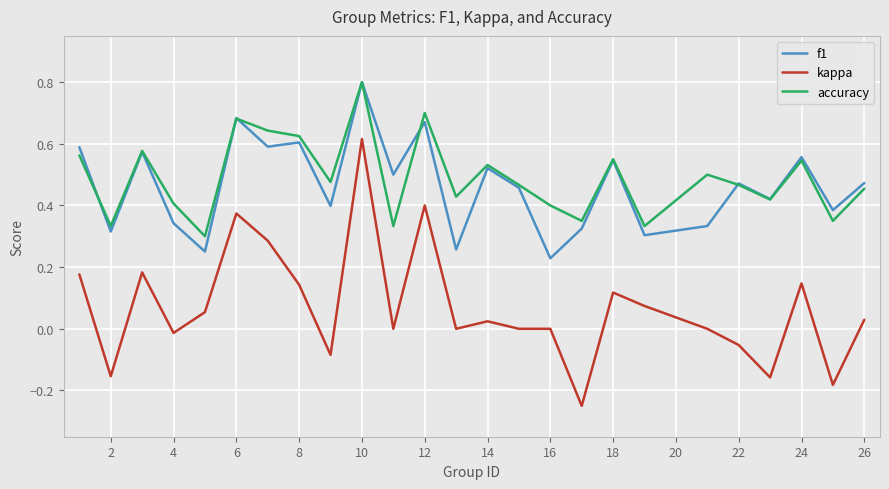

Which series has the largest range (max minus min)?

kappa